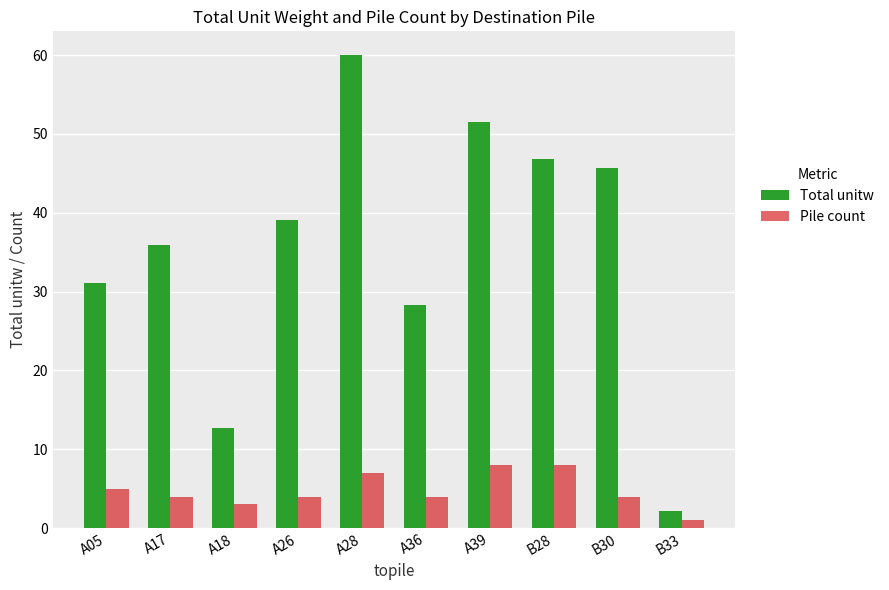

What is the difference between the Total unitw values at A05 and A18?

18.5